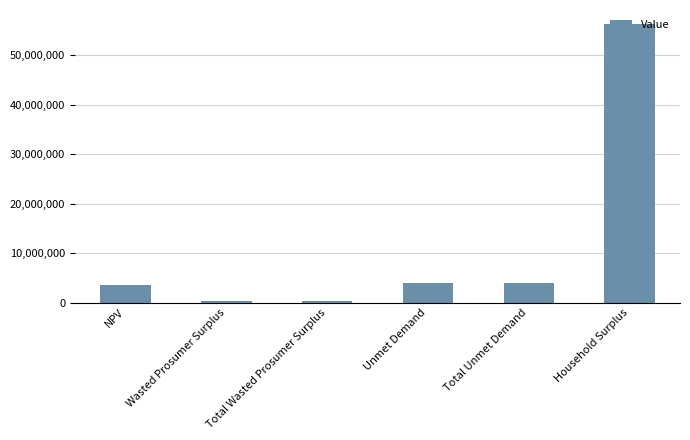

What is the value of the 6th bar from the left?

56368640.0